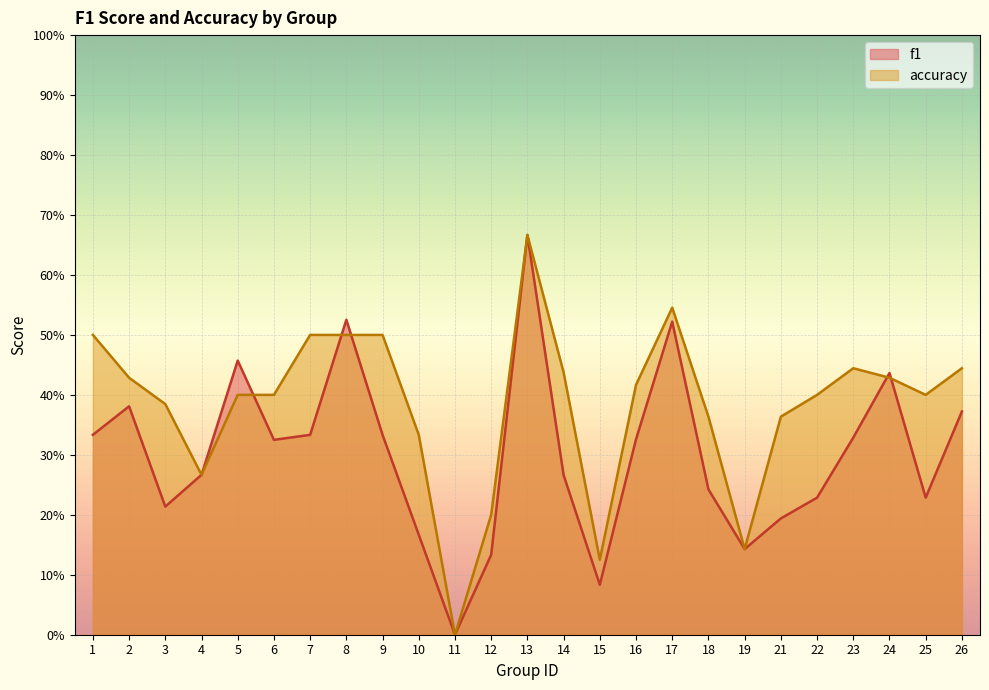

How many values in f1 are above zero?

24